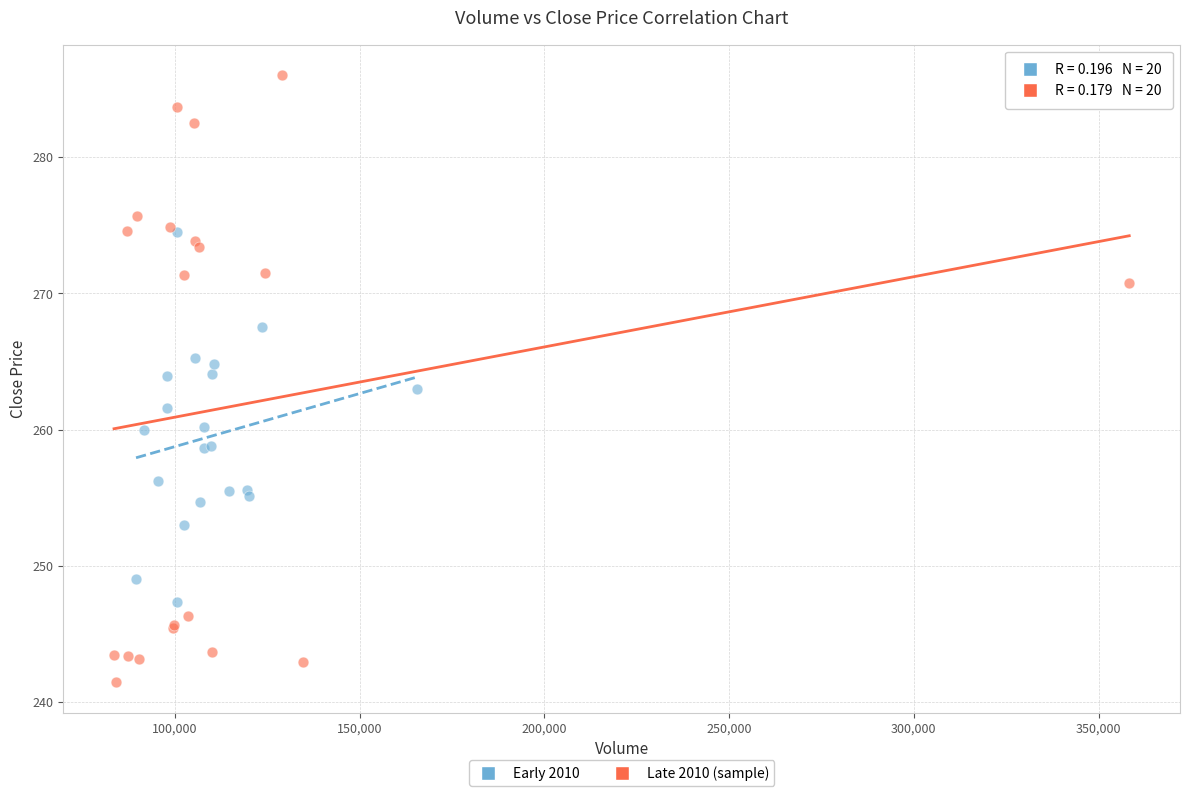

Which series reaches the maximum Y coordinate?

Late 2010 (sample)